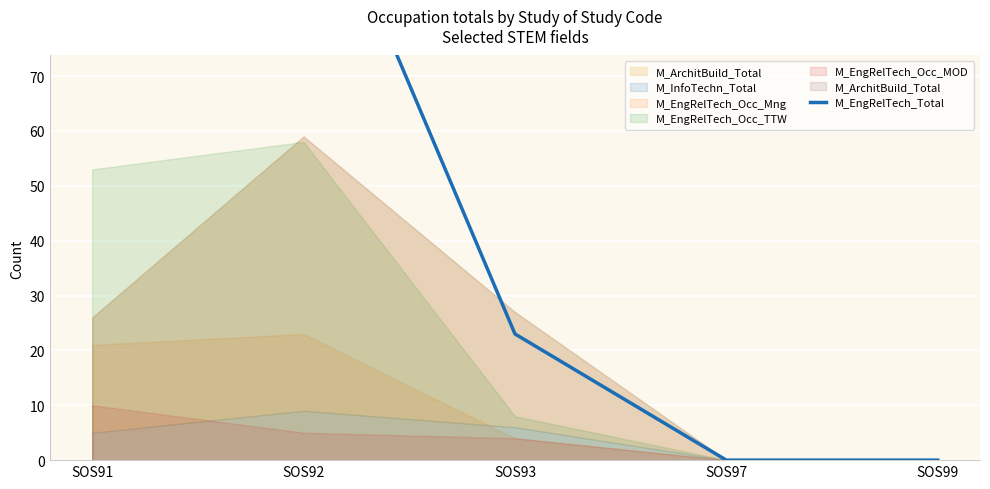

Does the chart display data point markers on the line(s)?

No